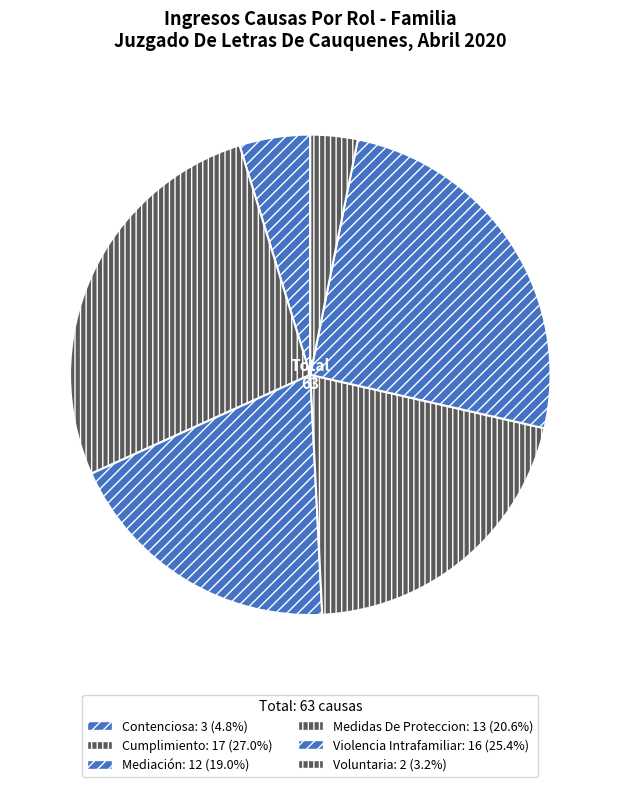

Does Mediación represent more than half of the total?

No